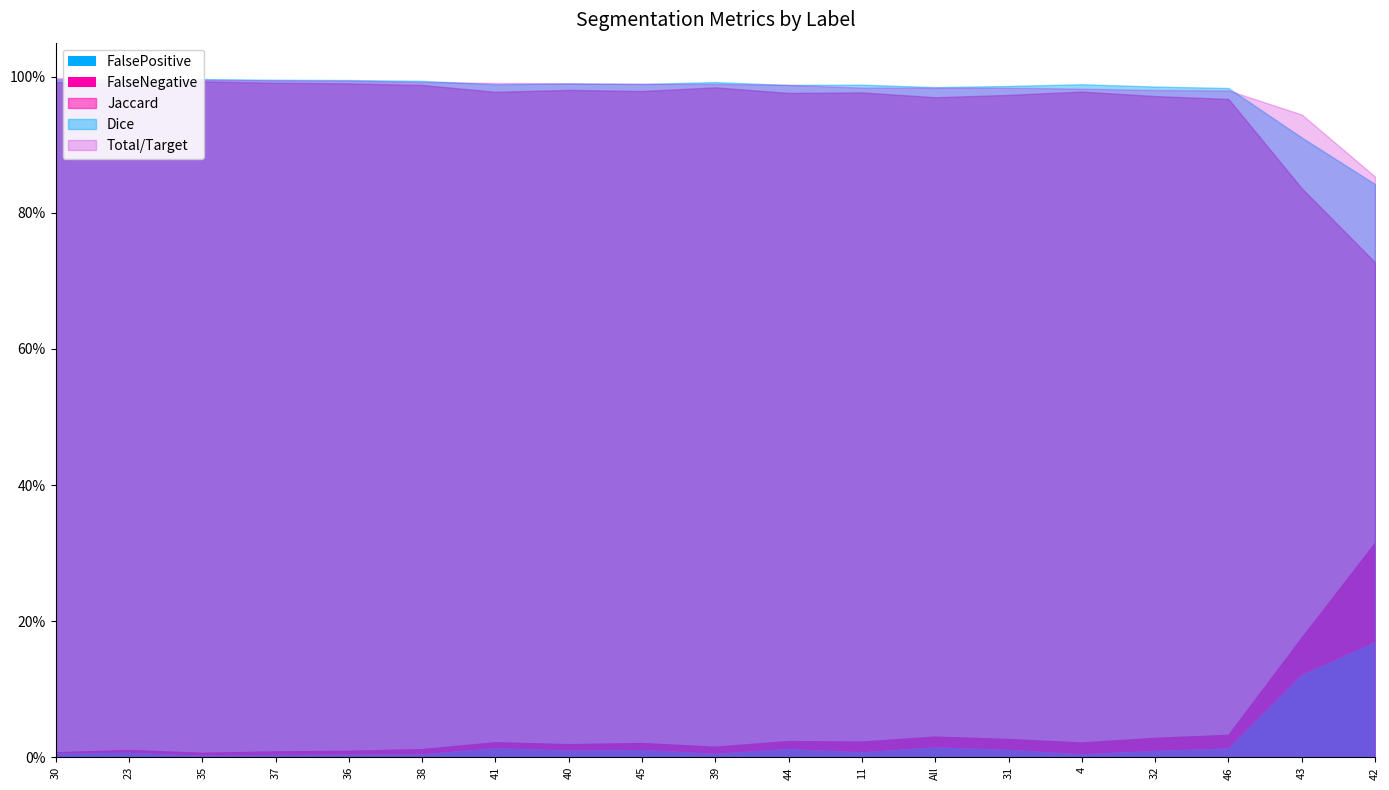

What is the maximum value for FalsePositive?

0.2